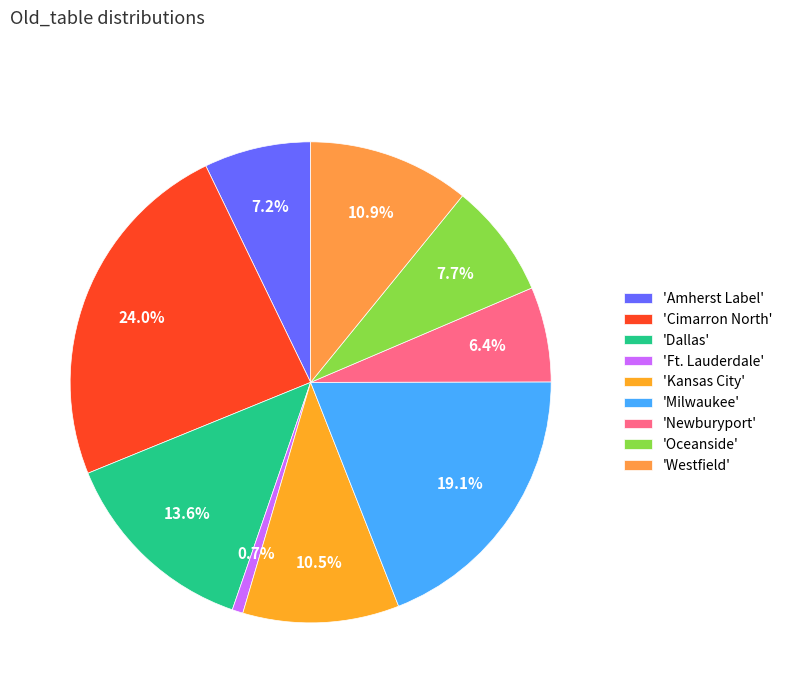

Is there any slice that represents more than half of the pie?

No